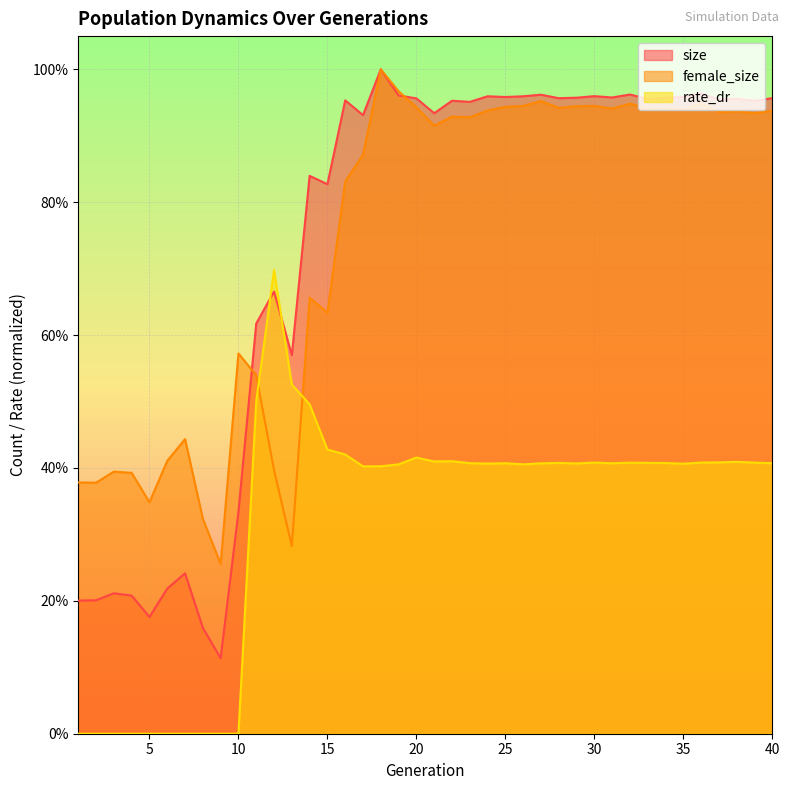

Rank the series at 20 from highest to lowest value.

size, female_size, rate_dr